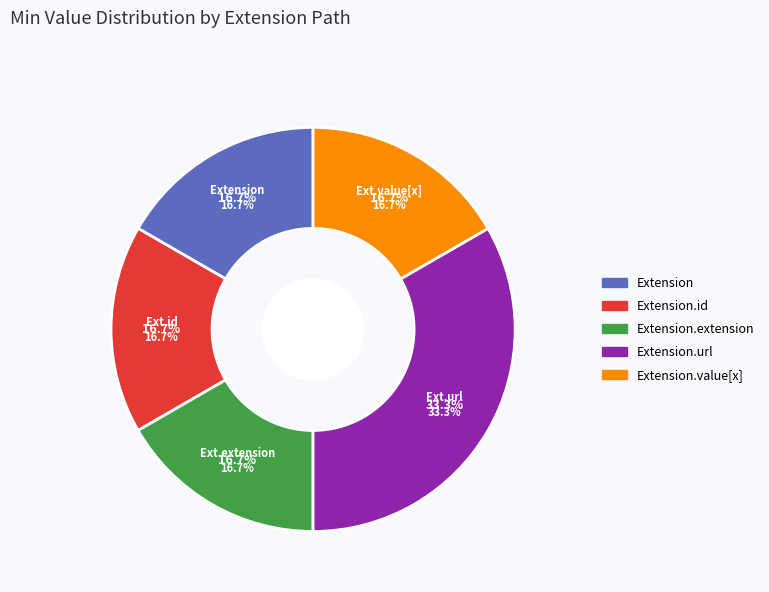

Rank the categories by value from highest to lowest.

Extension.url, Extension, Extension.id, Extension.extension, Extension.value[x]